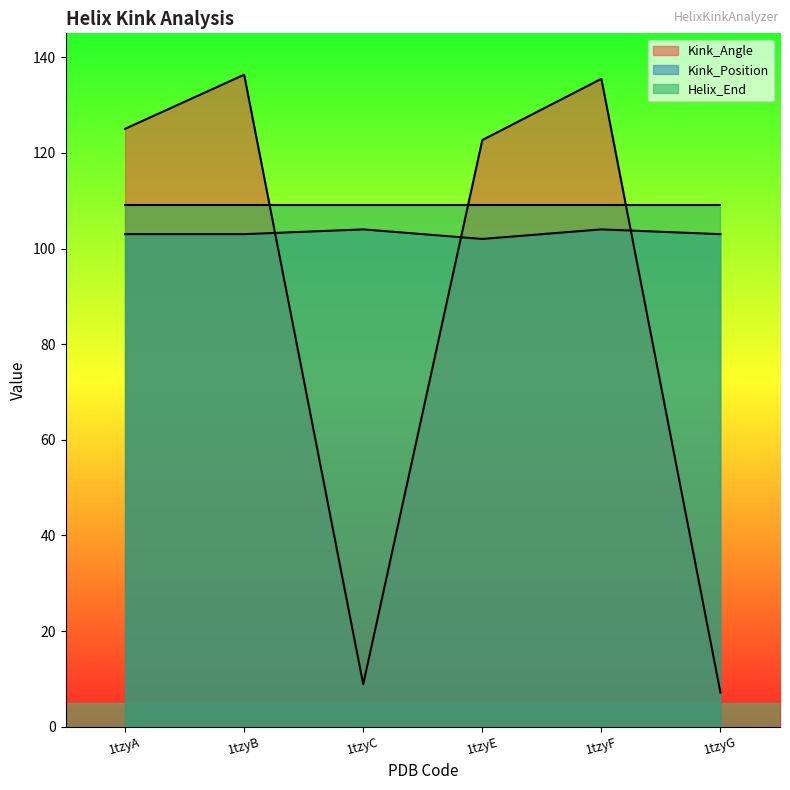

List the labels in order of Kink_Angle value, smallest first.

1tzyG, 1tzyC, 1tzyE, 1tzyA, 1tzyF, 1tzyB